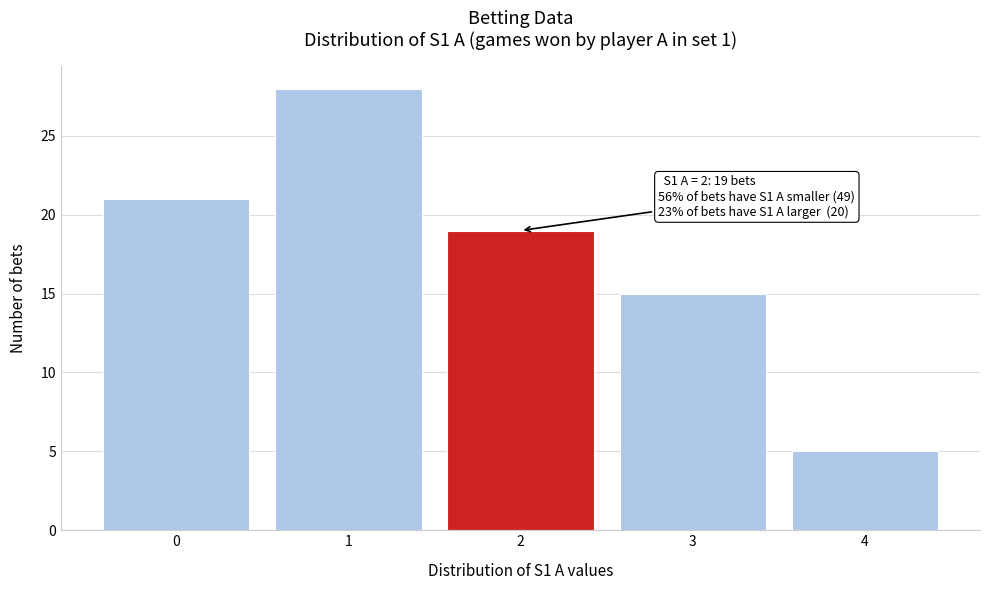

Reading right to left, what are all the values shown in this chart?

4=5	3=15	2=19	1=28	0=21